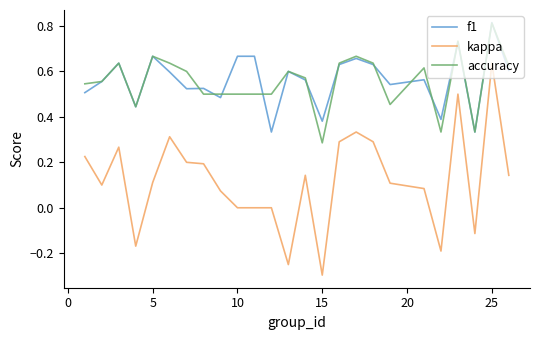

True or false: kappa and f1 cross at least once.

False